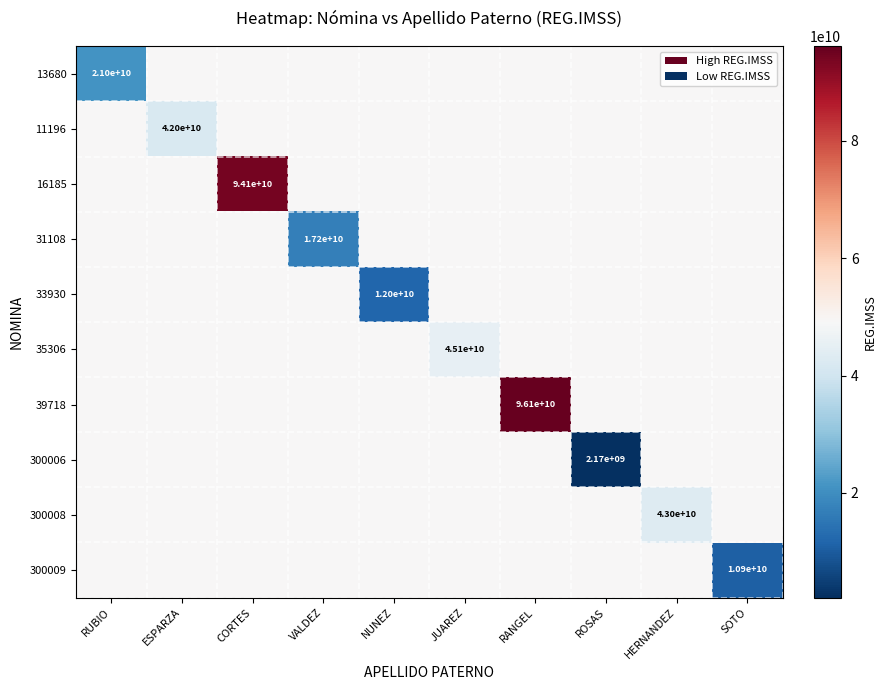

Which series has the widest spread of values?

39718